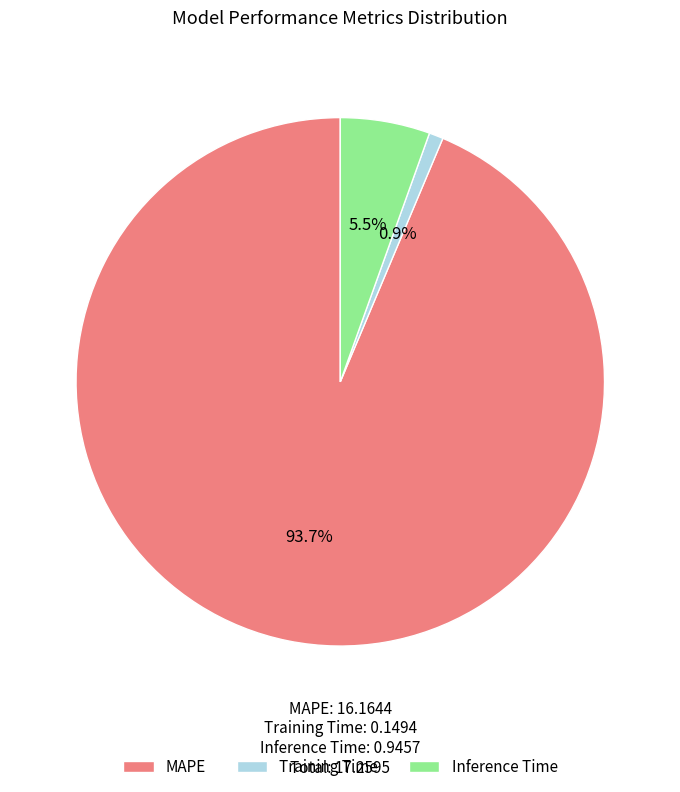

Which has a higher value, MAPE or Inference Time?

MAPE